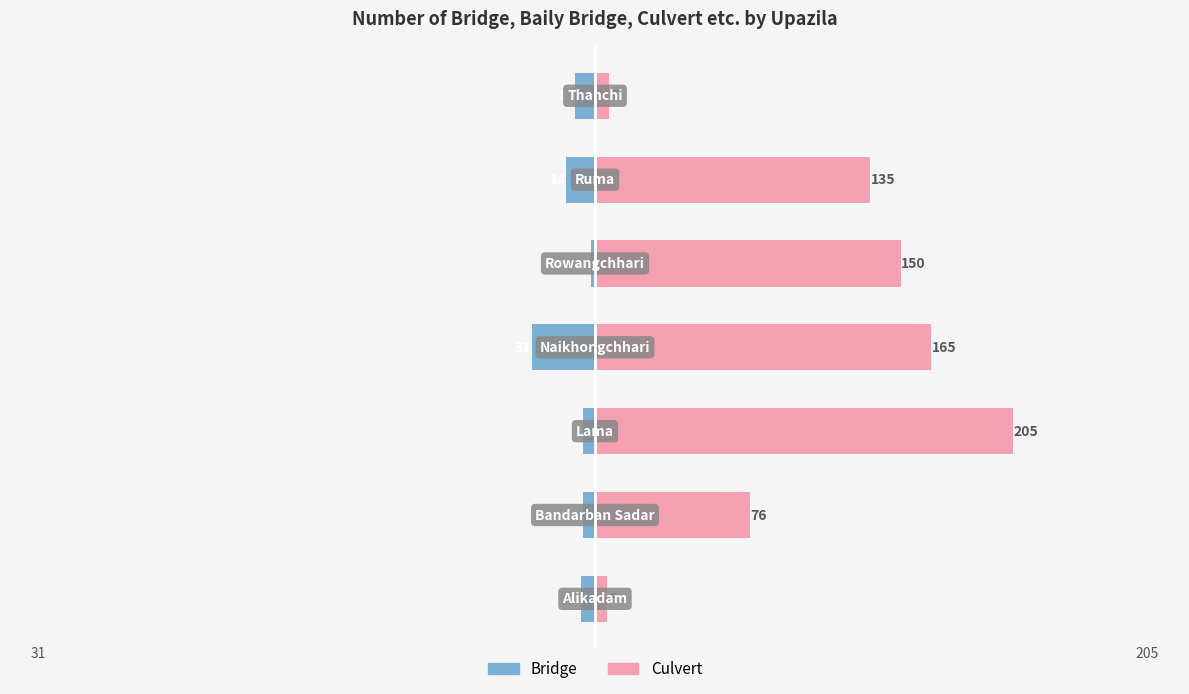

Reading left to right, extract all data points from this chart.

Bridge: -7	-6	-6	-31	-2	-14	-10
Culvert: 6	76	205	165	150	135	7